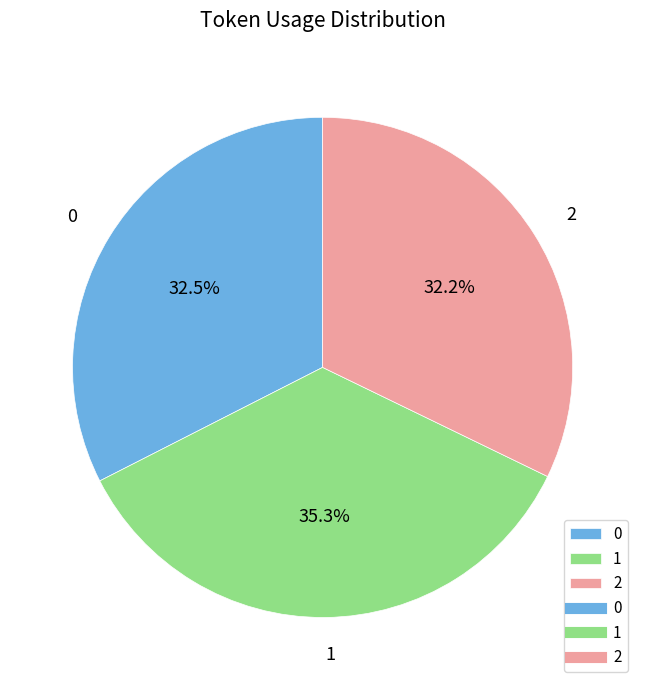

Does any single category account for the majority?

No